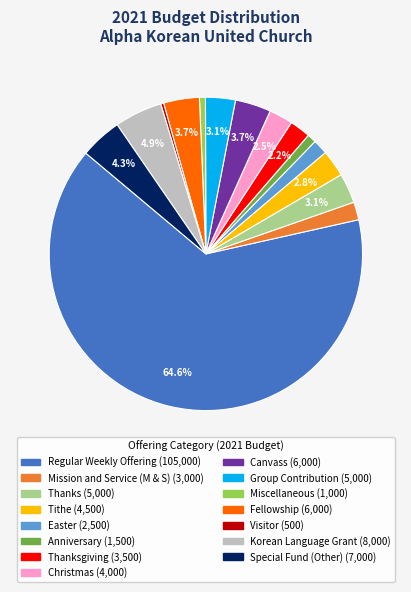

Is there any slice that represents more than half of the pie?

Yes